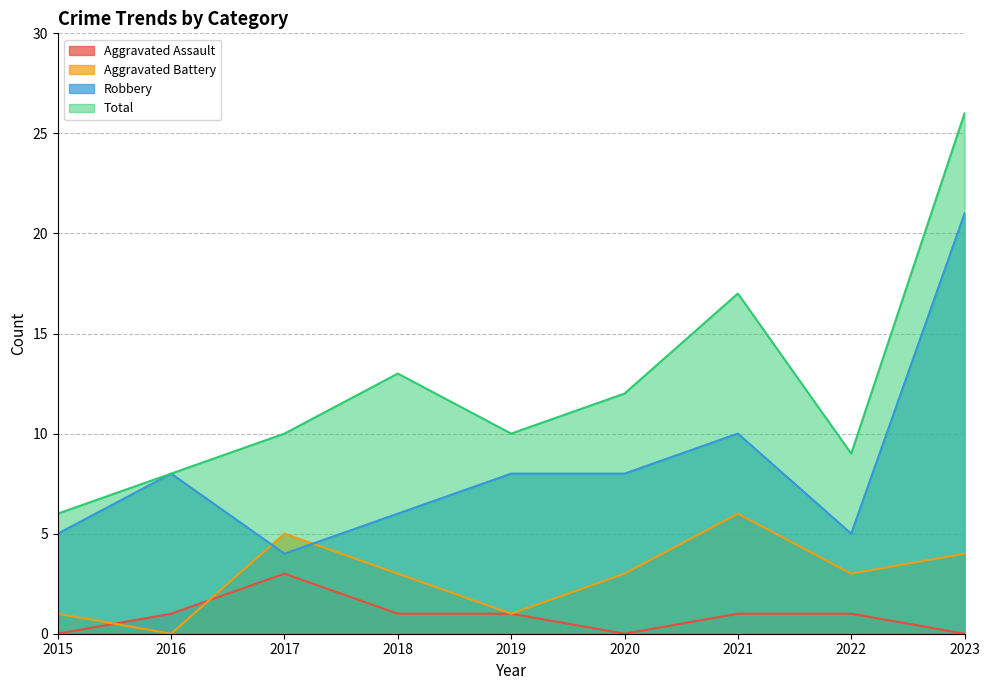

Between which two adjacent categories do Robbery and Aggravated Battery first intersect?

2016 and 2017